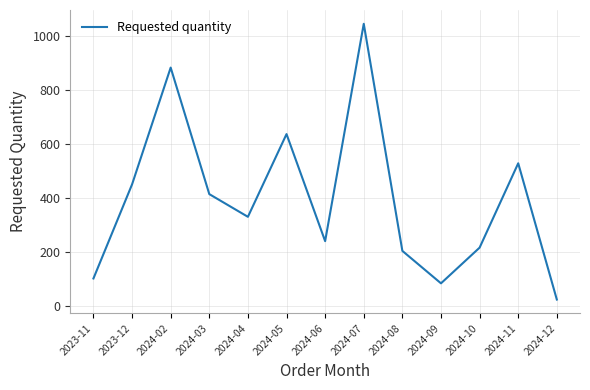

At which category does the chart reach its peak across all series?

2024-07